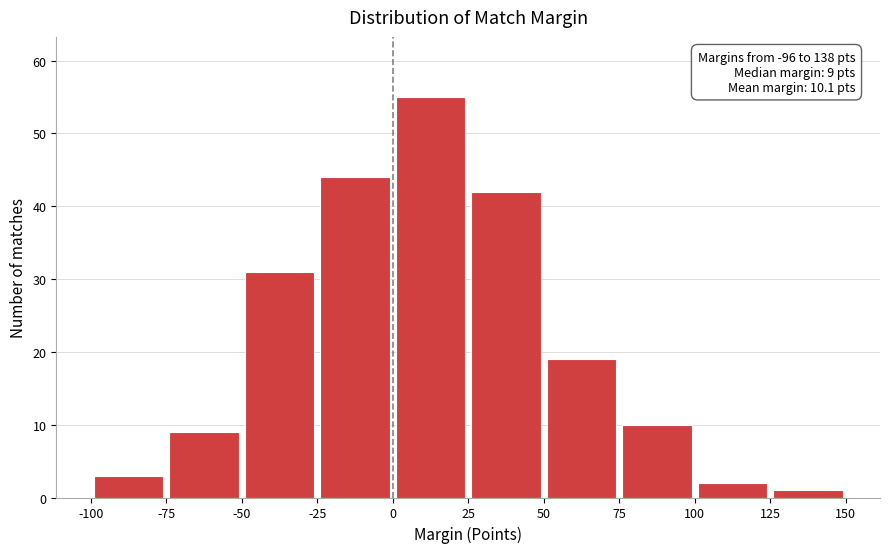

Which range on the x-axis has the tallest bar?

0 to 25